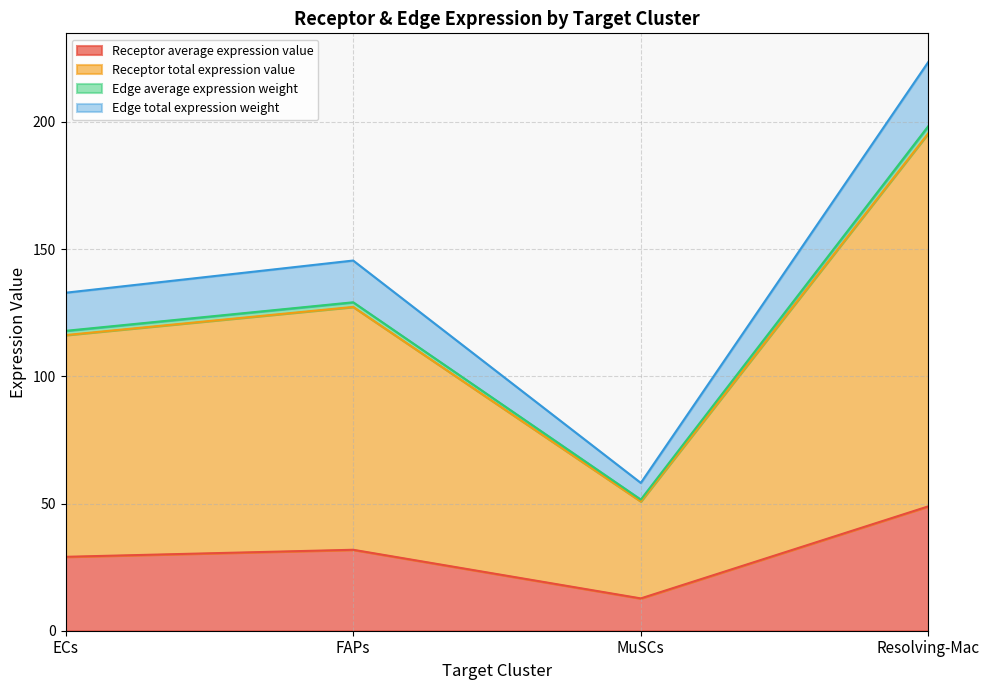

Is the value of Receptor average expression value at Resolving-Mac greater than the value of Edge total expression weight at FAPs?

Yes